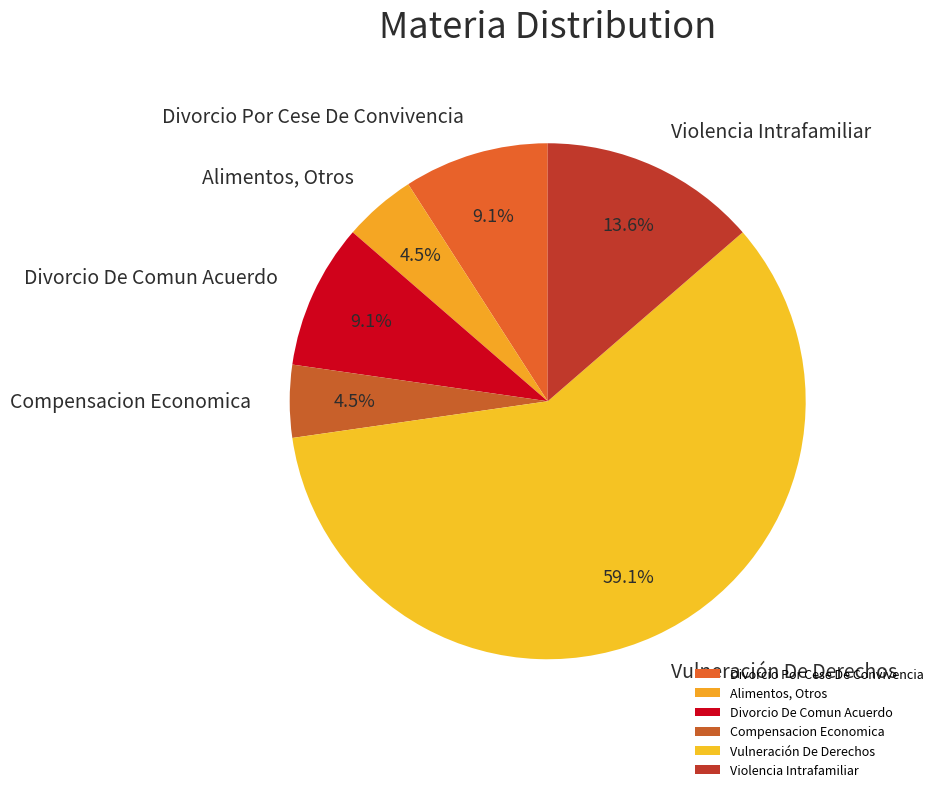

What is the ratio of the value at Compensacion Economica to the value at Alimentos, Otros?

1.0